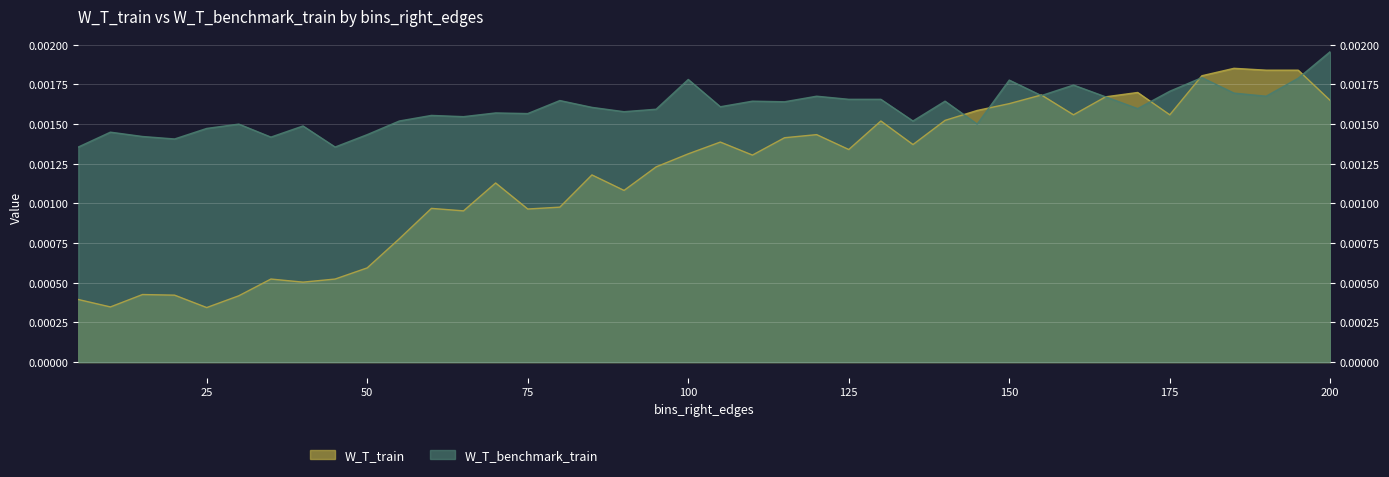

Where is the first local maximum for W_T_train?

15